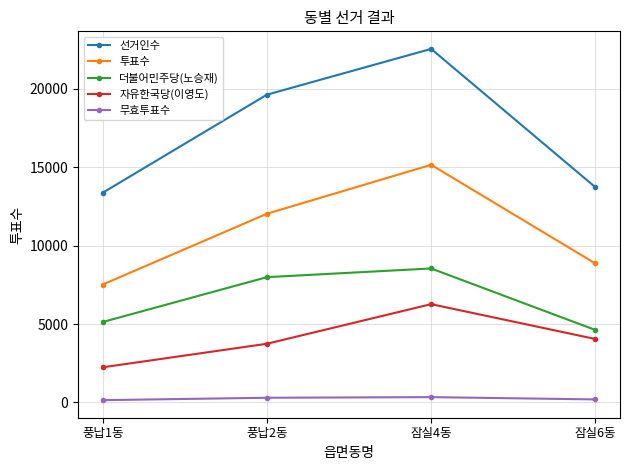

At which category does the chart reach its peak across all series?

잠실4동